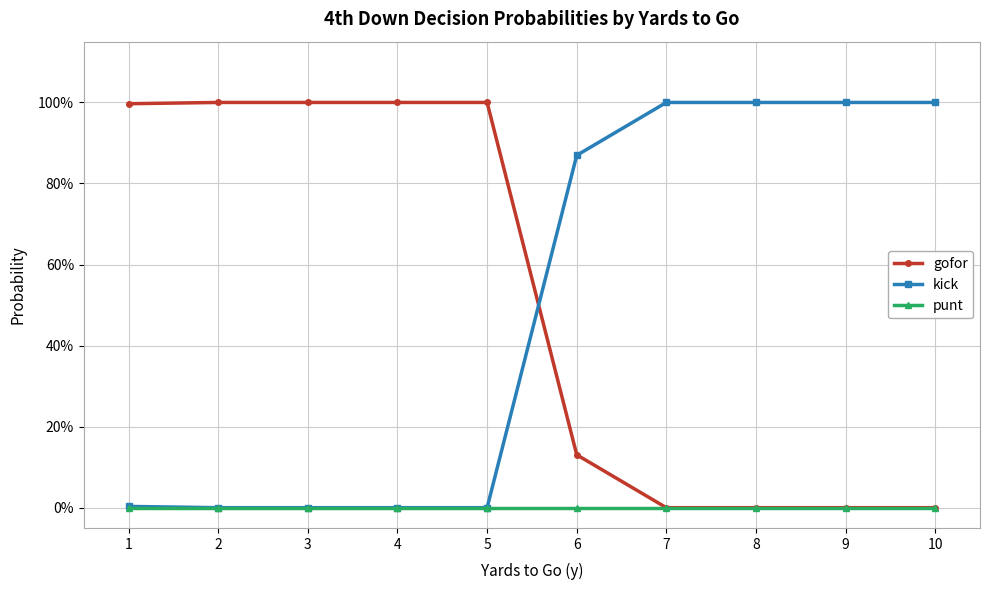

Does the chart display data point markers on the line(s)?

Yes